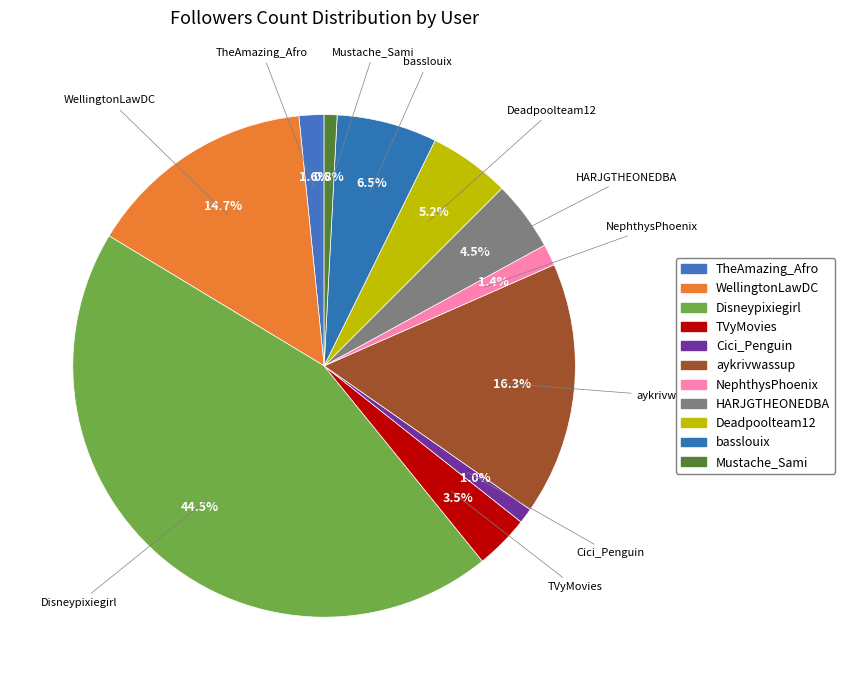

To the nearest percent, what is the average slice percentage?

9%